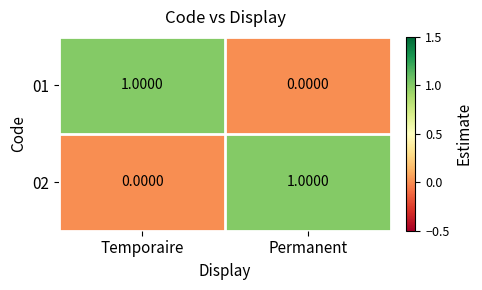

At Permanent, list the series in order from largest to smallest.

02, 01